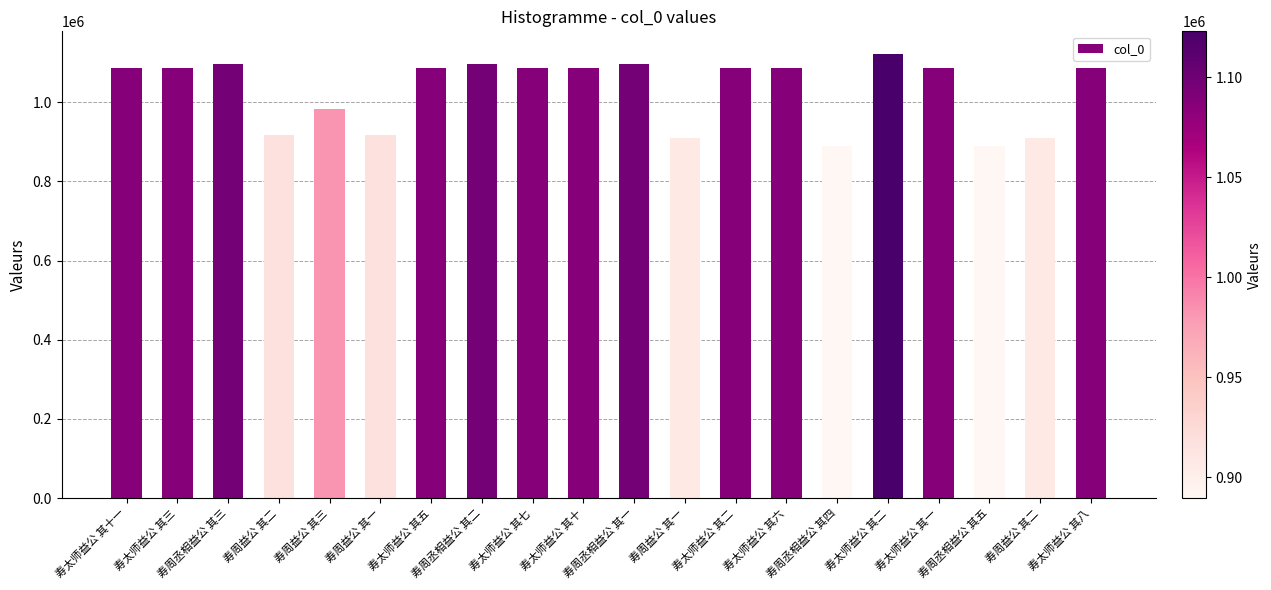

Which category has the highest value across all series?

寿太师益公 其二